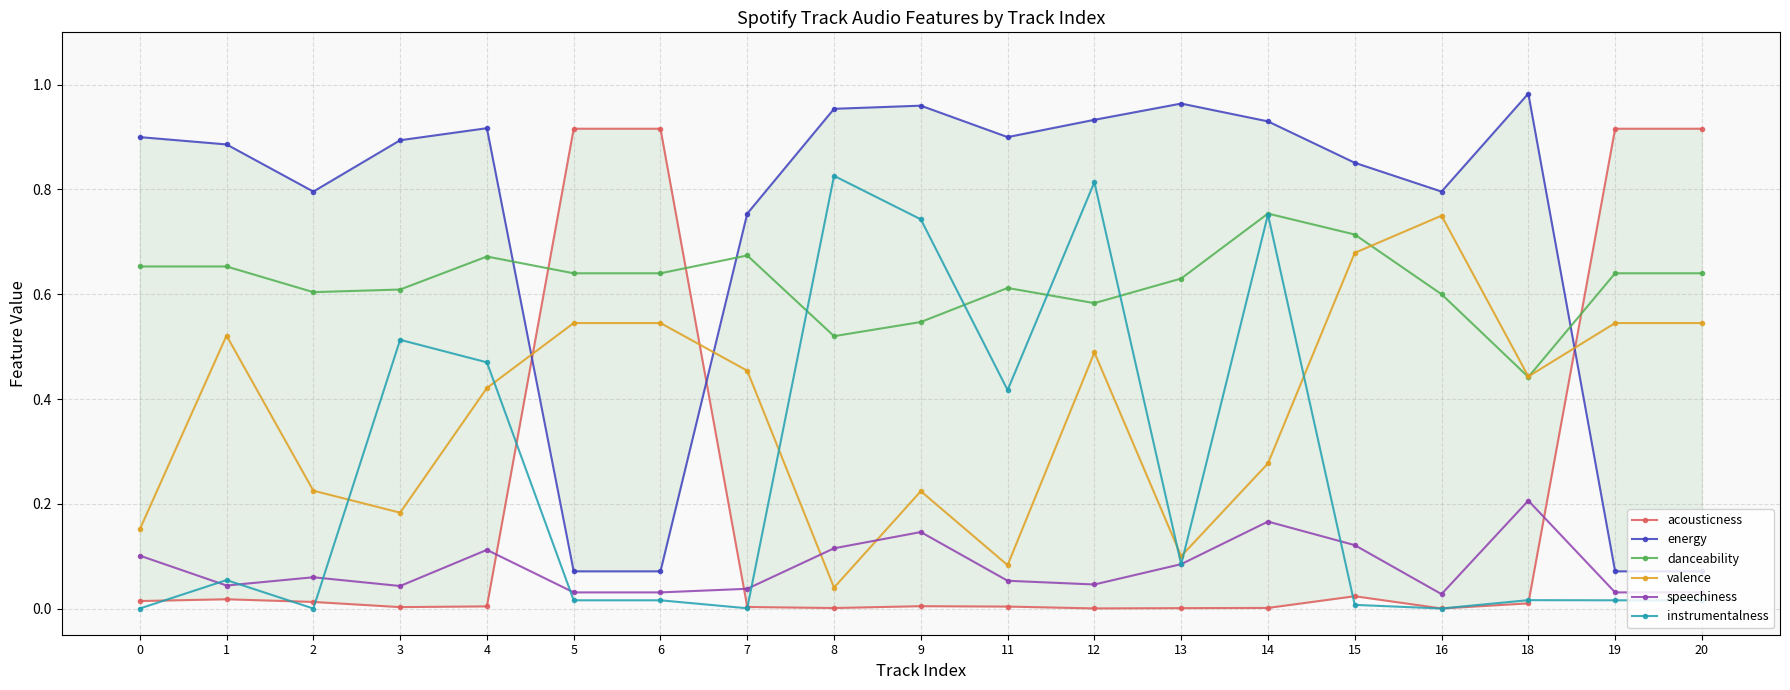

The value of energy at 9 is 1.0. True or false?

True